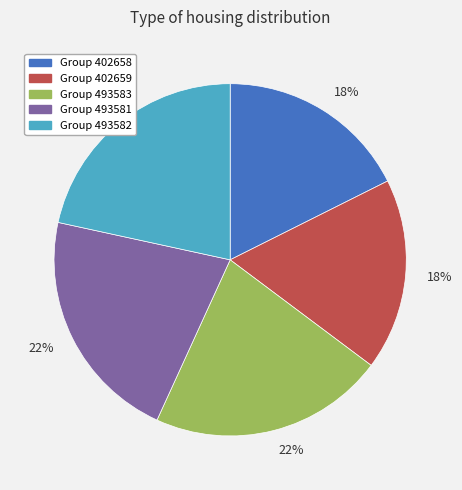

Does any single category account for the majority?

No